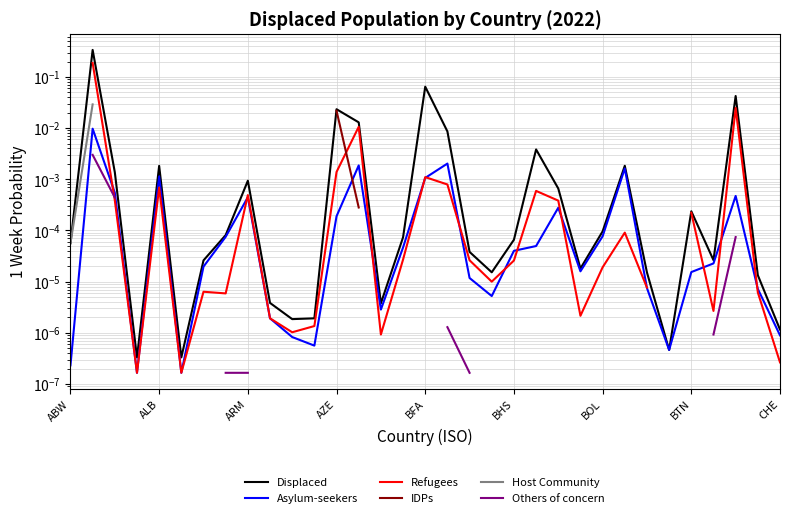

Count the number of data series in this chart.

6